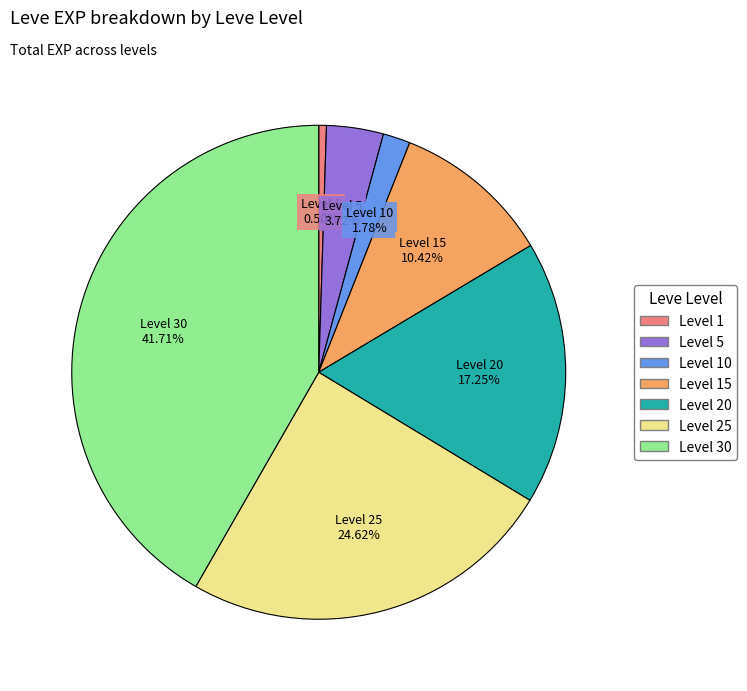

Is there a majority slice in this chart?

No